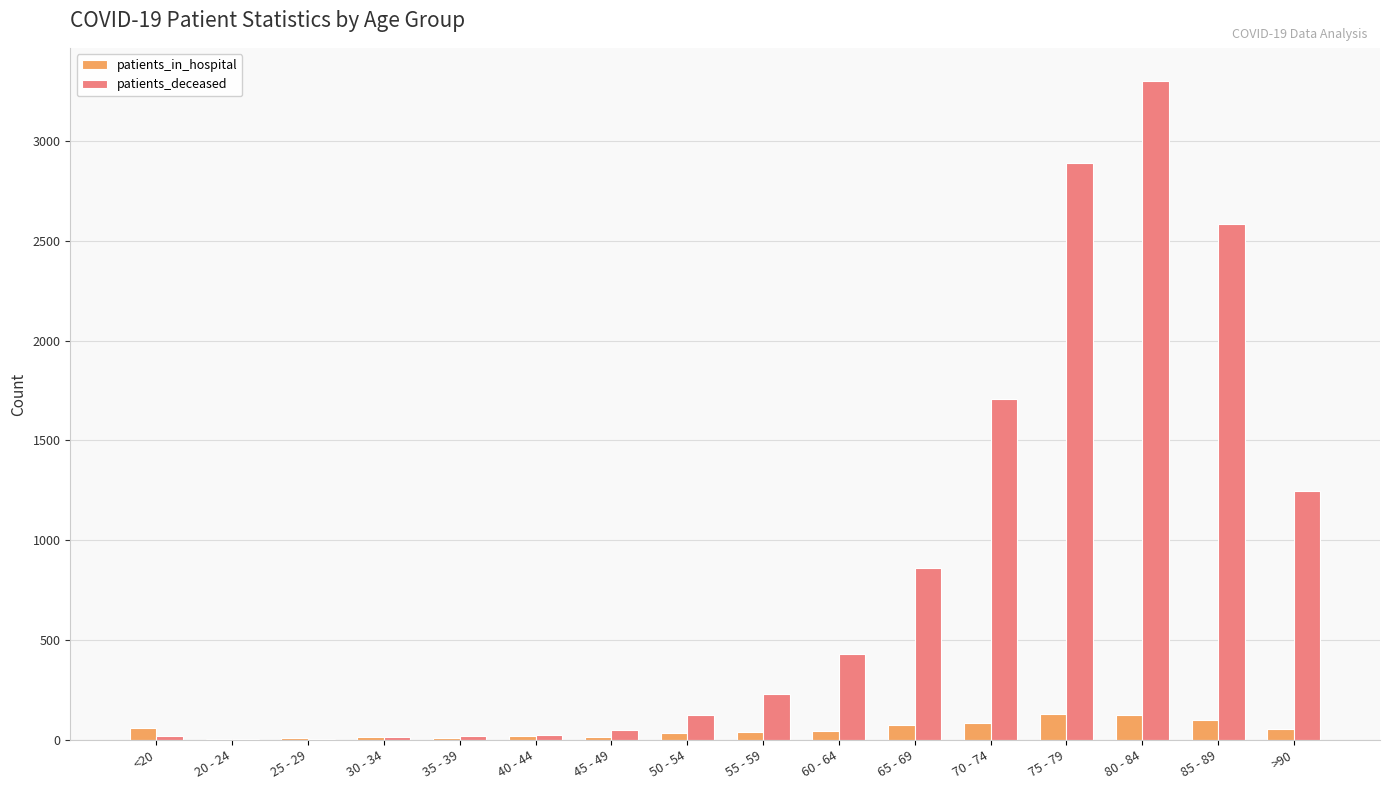

The value of patients_deceased at >90 is 1247. True or false?

True